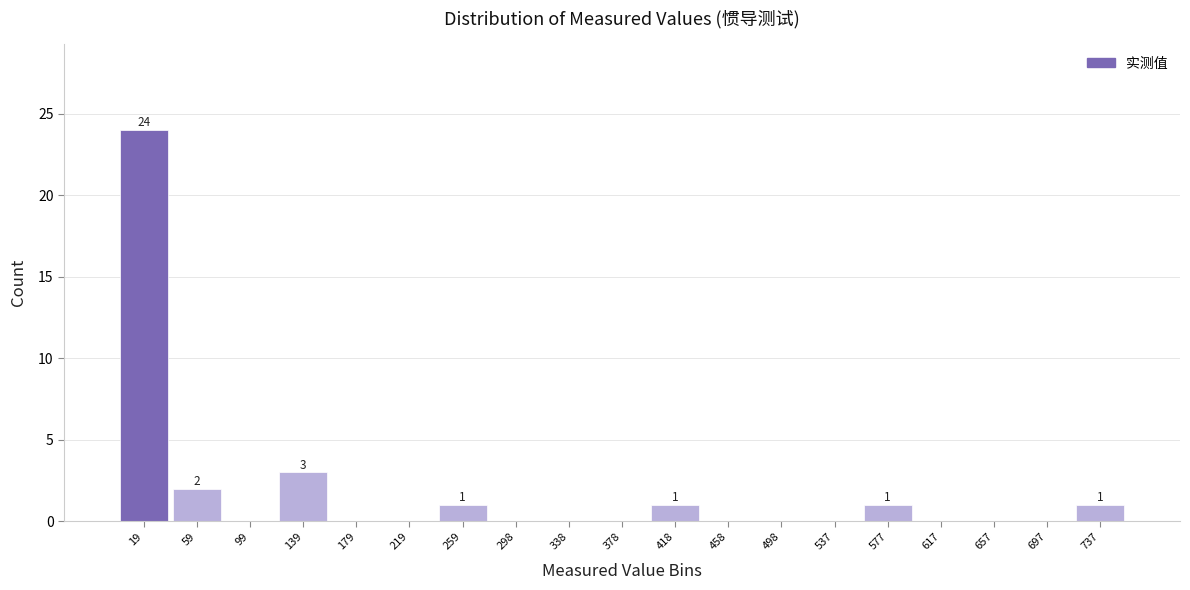

Which range on the x-axis has the tallest bar?

0 to 40